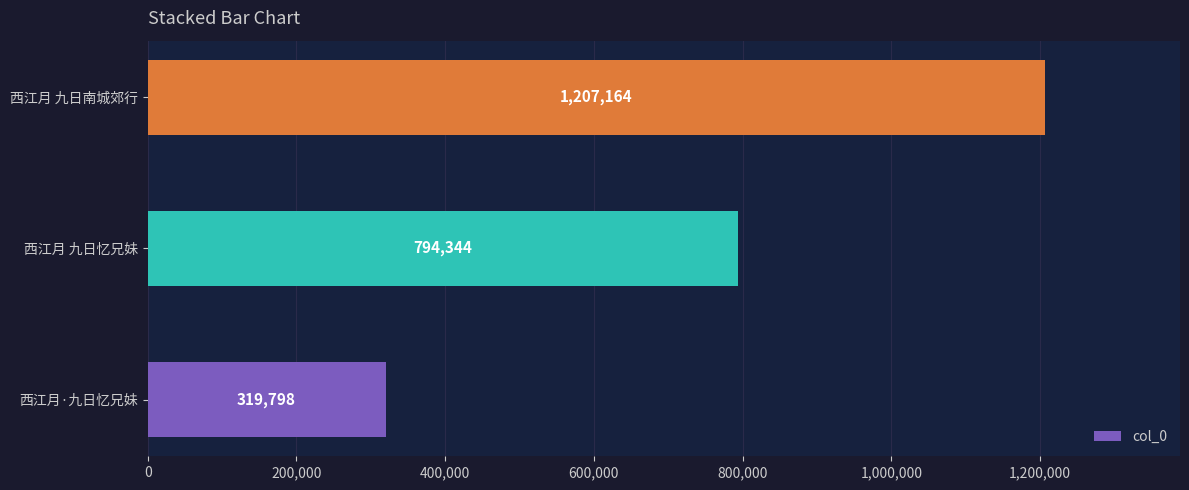

What is the minimum value shown in the chart?

319798